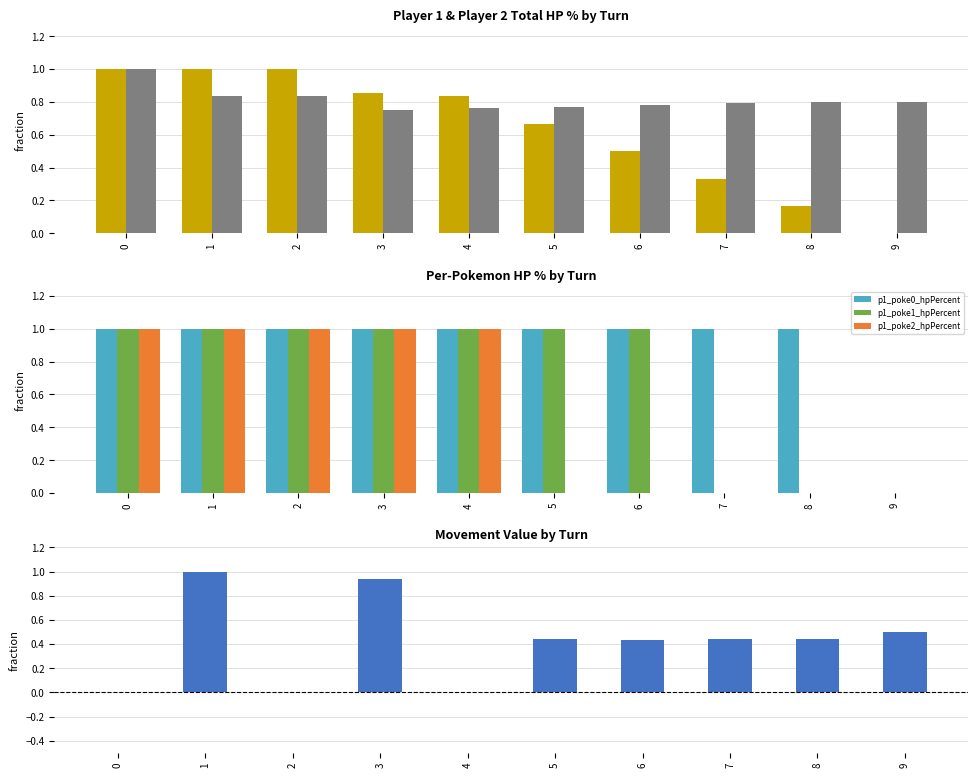

List the series in order of their peak value, lowest first.

player1_total_hpPercent, player2_total_hpPercent, p1_poke0_hpPercent, p1_poke1_hpPercent, p1_poke2_hpPercent, movement_value